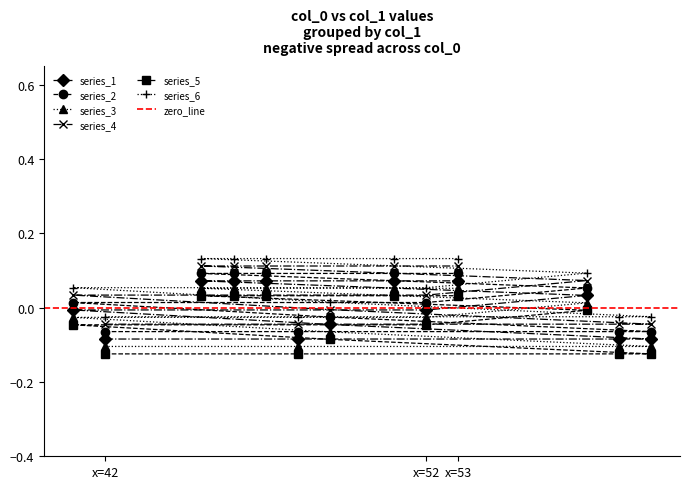

How many data points in series_6 are above 0?

9